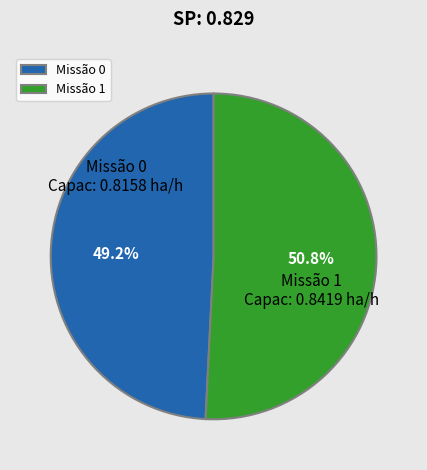

Which slice represents more than half of the pie?

Missão 1